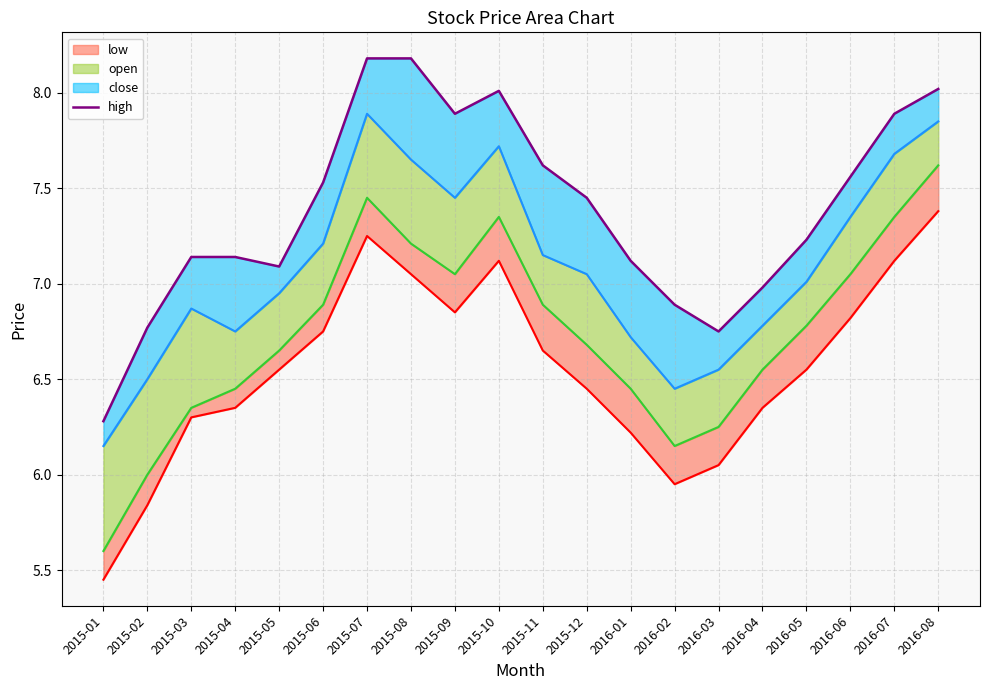

What is the ratio of the value at 2016-05 to the value at 2016-08?

0.9